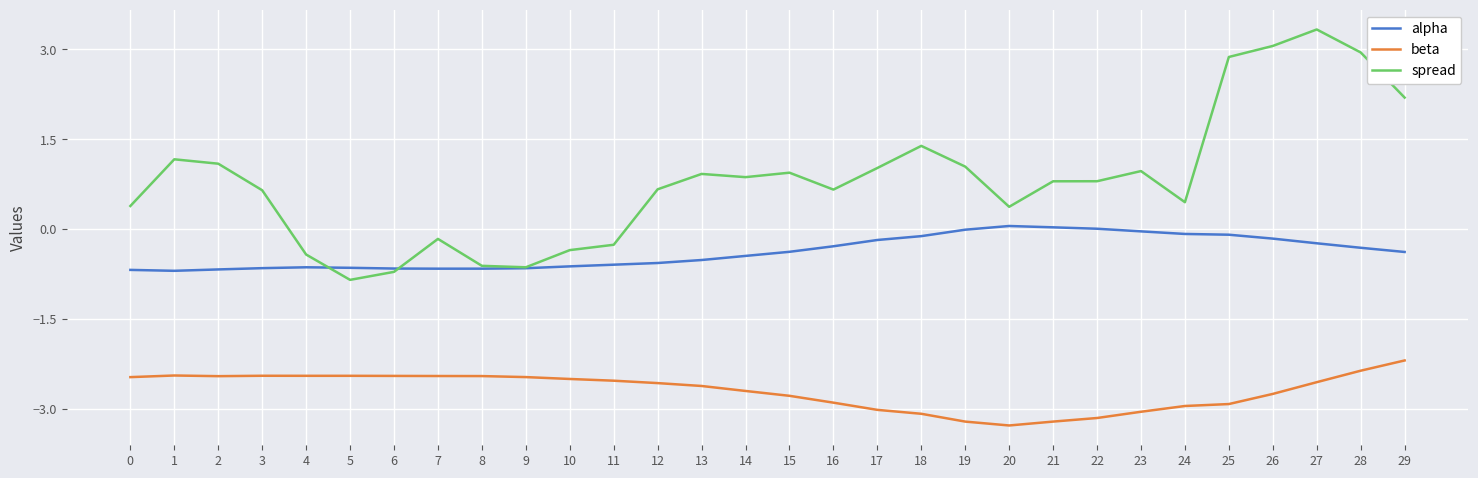

True or false: spread has a value of 3.1 at 26.

True